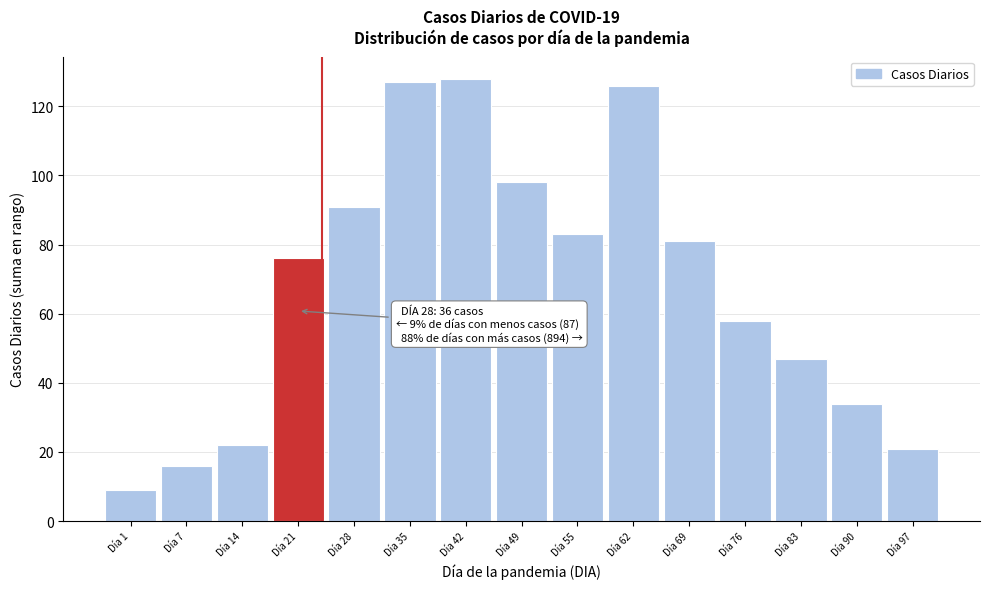

Reading right to left, transcribe all the data shown in this chart.

Día 97=21	Día 90=34	Día 83=47	Día 76=58	Día 69=81	Día 62=126	Día 55=83	Día 49=98	Día 42=128	Día 35=127	Día 28=91	Día 21=76	Día 14=22	Día 7=16	Día 1=9